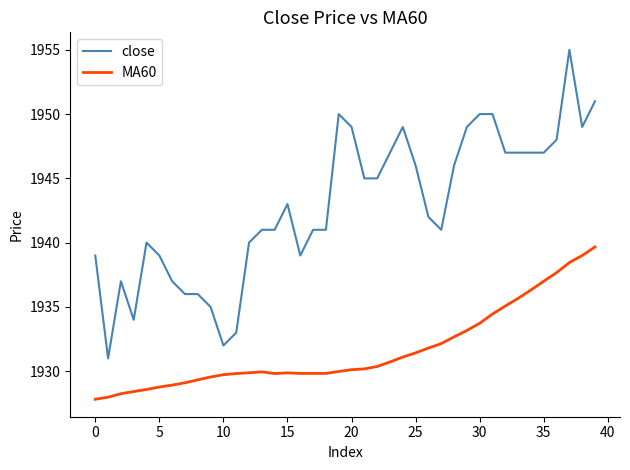

Is this an area chart (filled region under the line)?

No